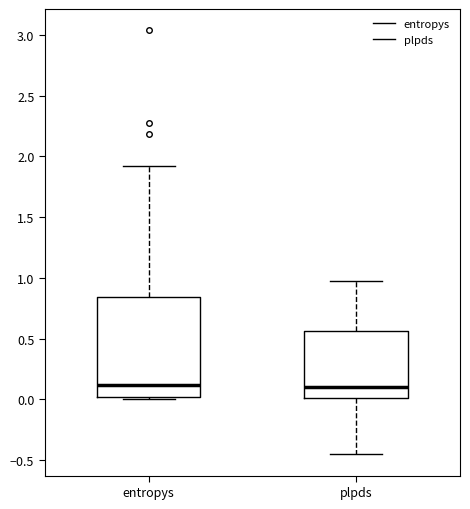

Which box is the tallest, from its lower edge to its upper edge?

entropys